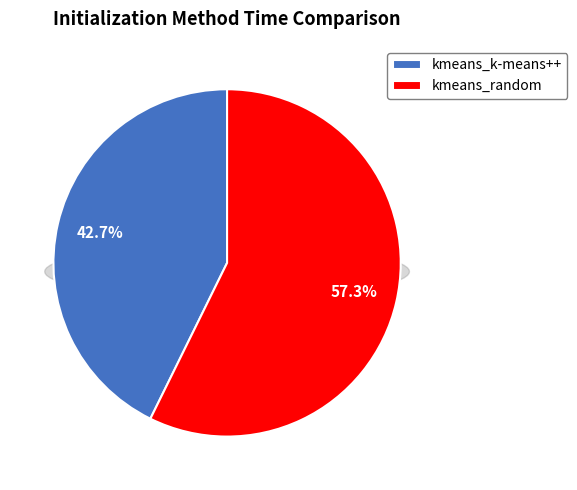

Which slice represents more than half of the pie?

kmeans_random